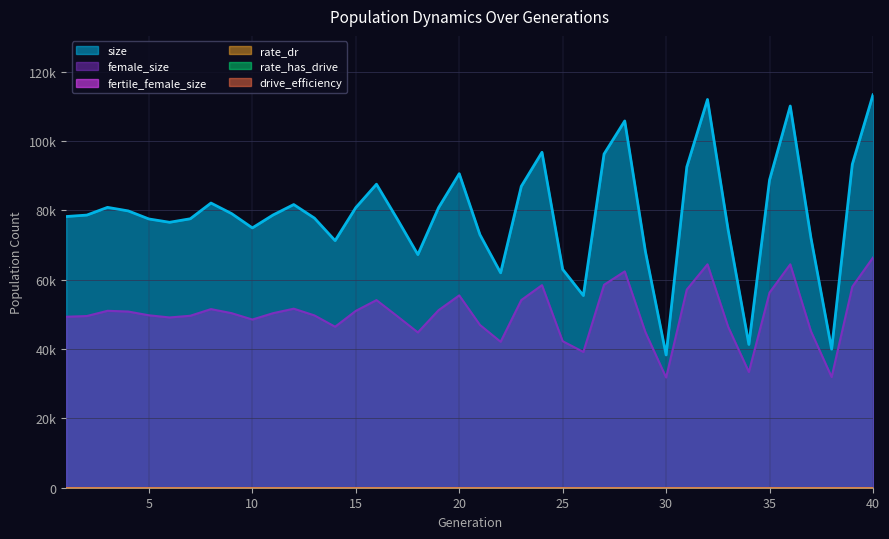

At which label does fertile_female_size reach its minimum?

1